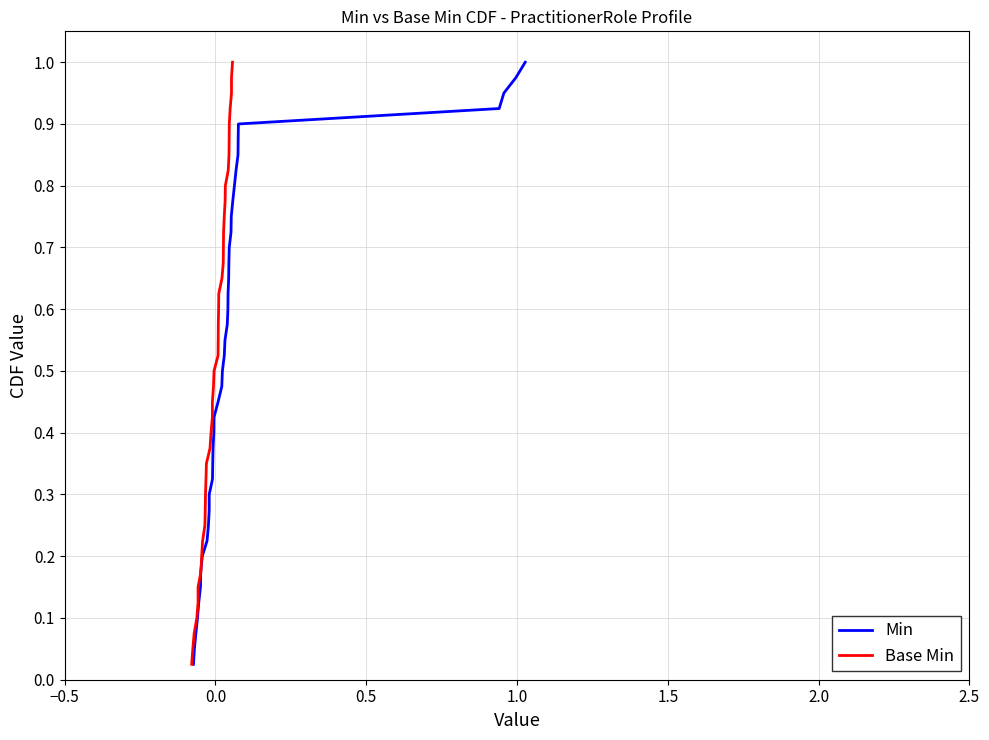

Reading left to right, transcribe all the data shown in this chart.

Min: 0.0	0.1	0.1	0.1	0.1	0.1	0.2	0.2	0.2	0.2	0.3	0.3	0.3	0.3	0.4	0.4	0.4	0.5	0.5	0.5	0.5	0.6	0.6	0.6	0.6	0.7	0.7	0.7	0.7	0.8	0.8	0.8	0.8	0.8	0.9	0.9	0.9	0.9	1.0	1.0
Base Min: 0.0	0.1	0.1	0.1	0.1	0.1	0.2	0.2	0.2	0.2	0.3	0.3	0.3	0.3	0.4	0.4	0.4	0.5	0.5	0.5	0.5	0.6	0.6	0.6	0.6	0.7	0.7	0.7	0.7	0.8	0.8	0.8	0.8	0.8	0.9	0.9	0.9	0.9	1.0	1.0